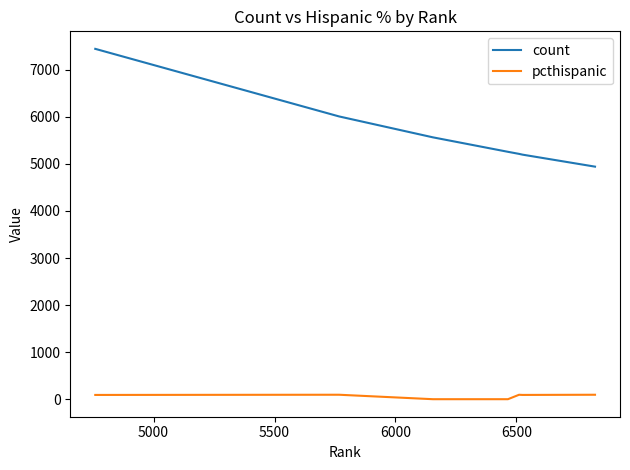

Which series has the largest total across all categories?

count